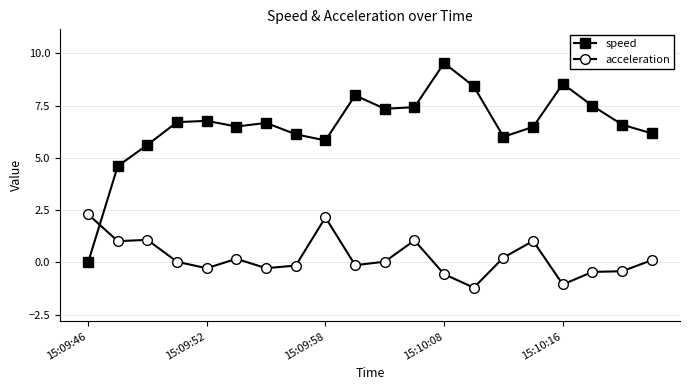

What is the smallest value displayed?

-1.2